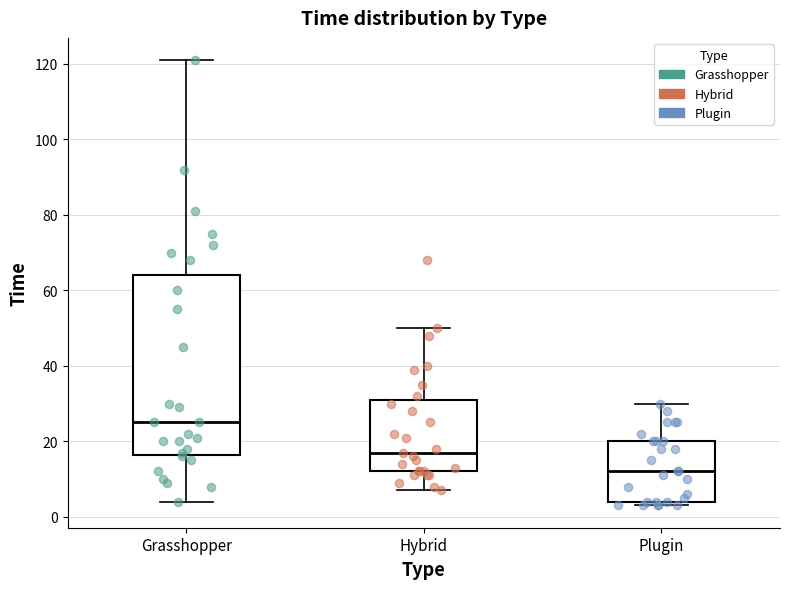

Reading left to right, transcribe this box plot: for each box, give where its median line is, the range the box spans, and where its two whiskers end, as read against the y-axis. The values are not printed on the chart, so give them approximately, as read against the axis.

Grasshopper: median 26, box 16 to 64, whiskers 4 to 122
Hybrid: median 18, box 12 to 32, whiskers 8 to 50
Plugin: median 12, box 4 to 20, whiskers 4 (just below the box's lower edge) to 30